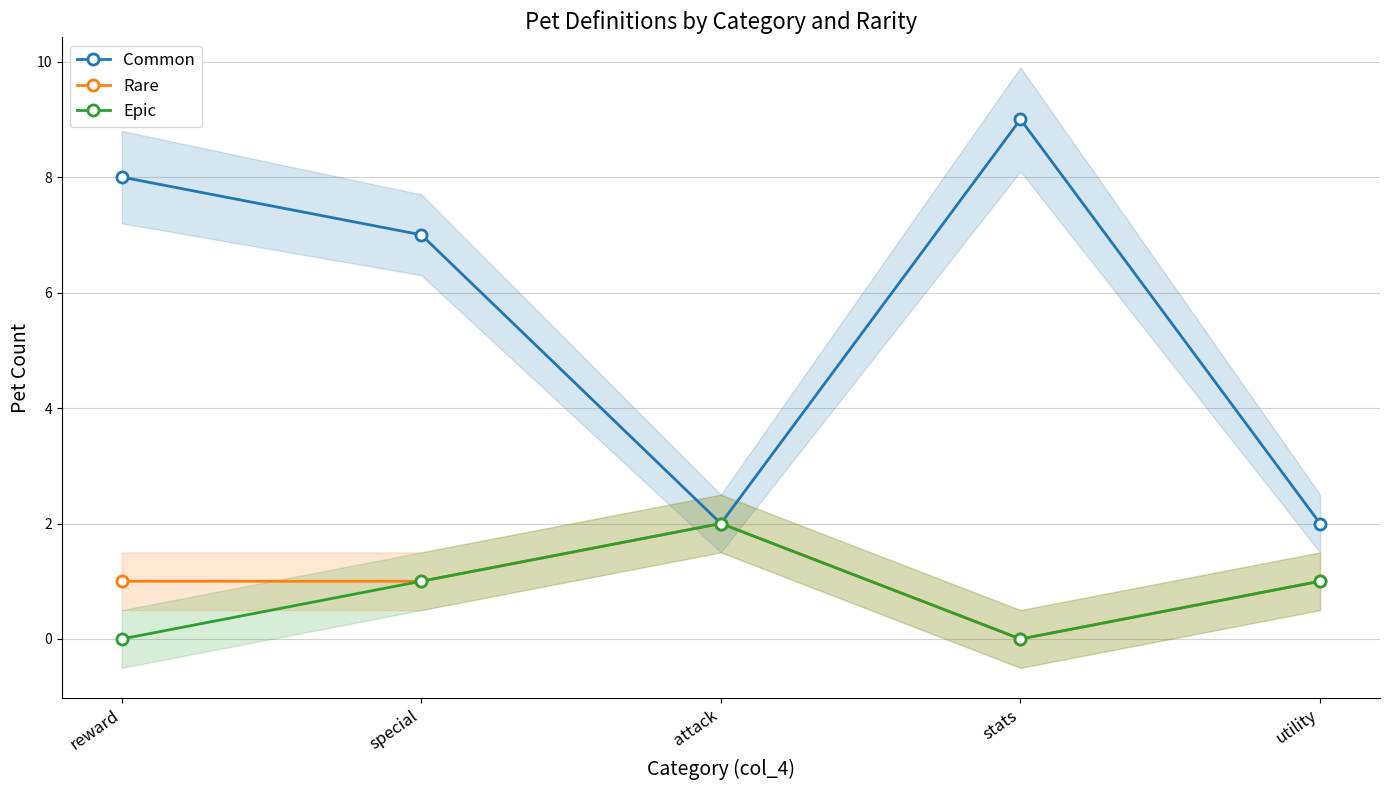

At which category does Common reach its first local valley?

attack